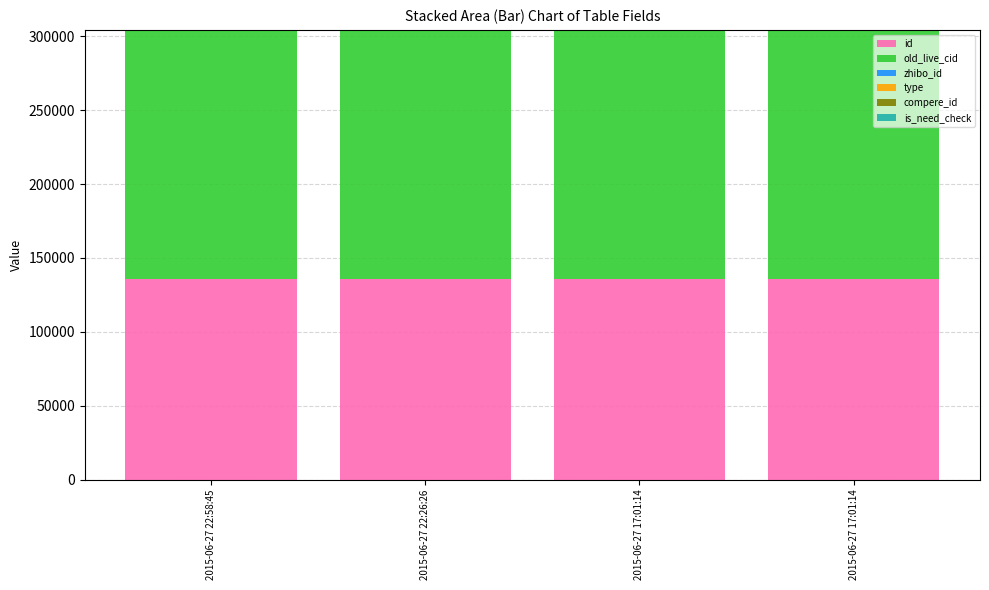

Are the bars grouped side by side (vs. stacked)?

No